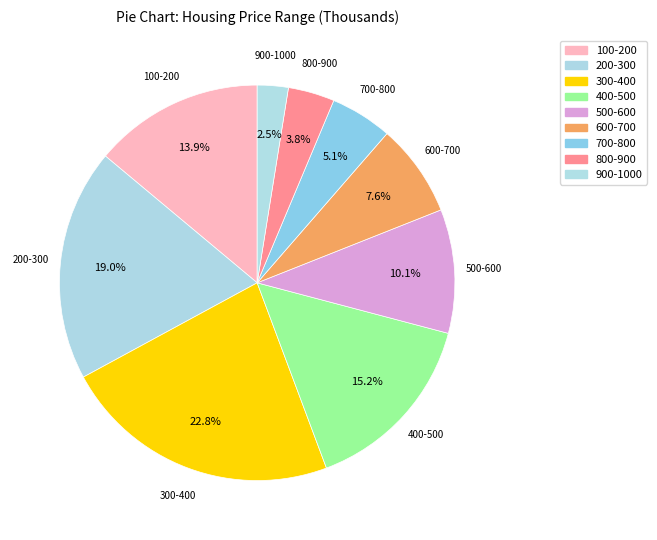

To the nearest percent, what portion does 100-200 represent?

14%